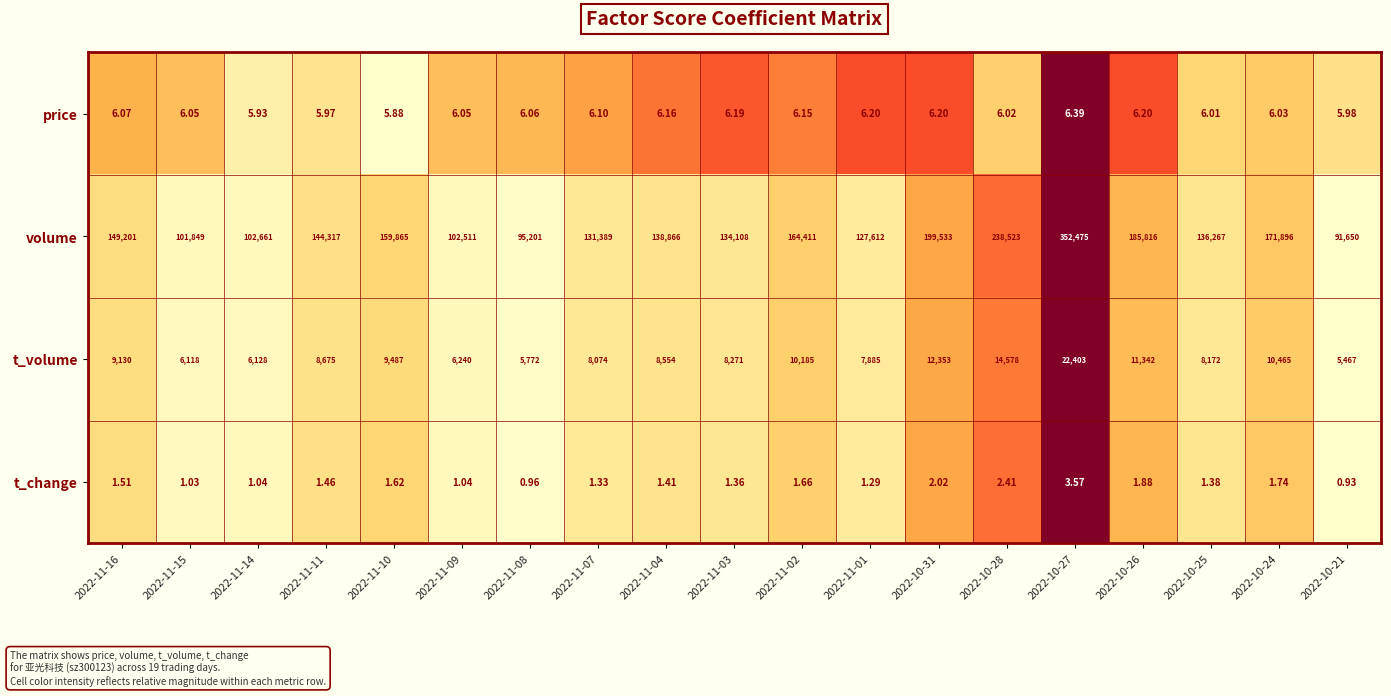

What is the total value across all series at 2022-11-07?

139470.4